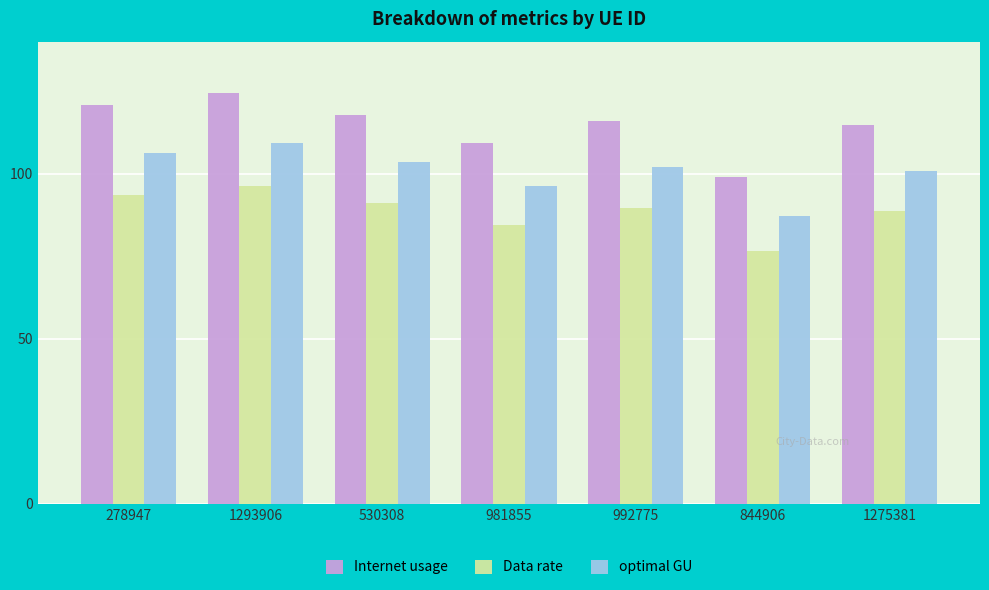

How many bars are there in each group?

3